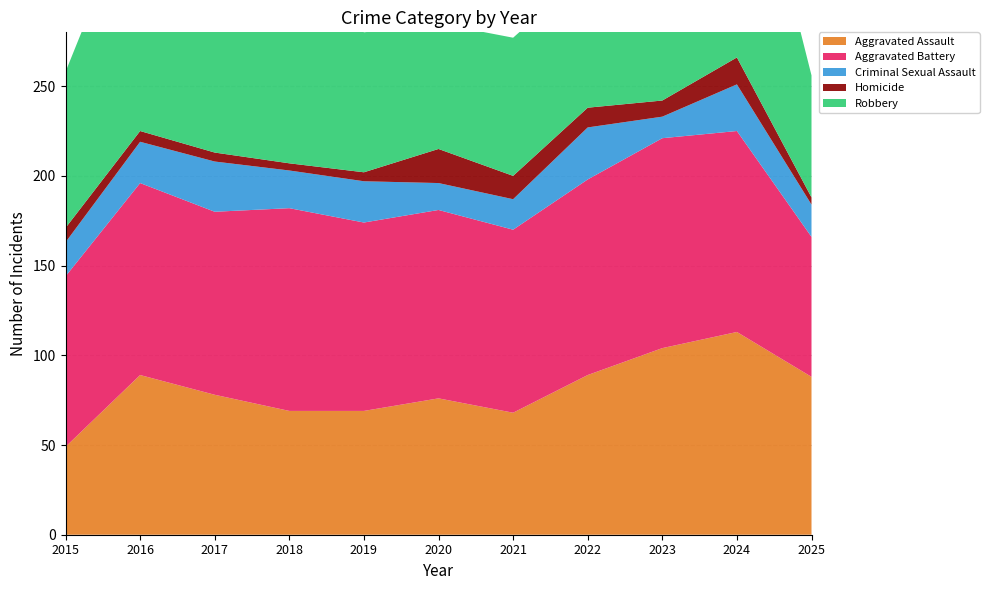

Reading left to right, extract all data points from this chart.

Aggravated Assault: 49	89	78	69	69	76	68	89	104	113	88
Aggravated Battery: 95	107	102	113	105	105	102	109	117	112	78
Criminal Sexual Assault: 19	23	28	21	23	15	17	29	12	26	18
Homicide: 8	6	5	4	5	19	13	11	9	15	4
Robbery: 87	136	138	117	78	70	77	76	180	155	68